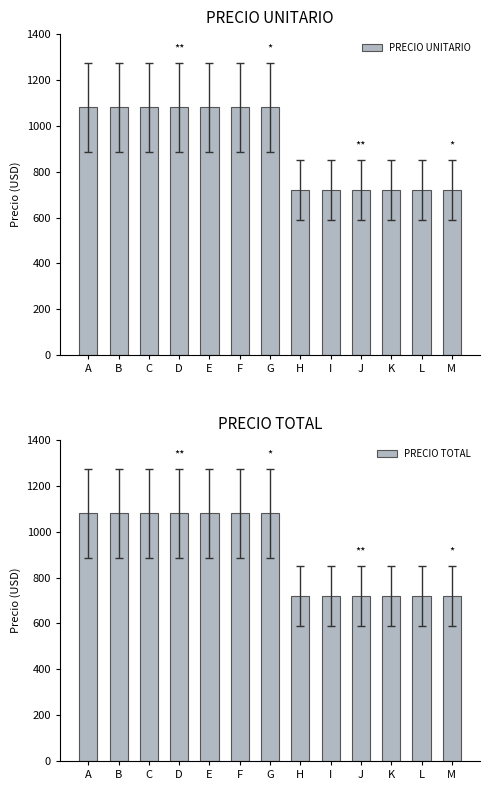

Reading left to right, extract all data points from this chart.

PRECIO UNITARIO: A=1080	B=1080	C=1080	D=1080	E=1080	F=1080	G=1080	H=720	I=720	J=720	K=720	L=720	M=720
PRECIO TOTAL: A=1080	B=1080	C=1080	D=1080	E=1080	F=1080	G=1080	H=720	I=720	J=720	K=720	L=720	M=720